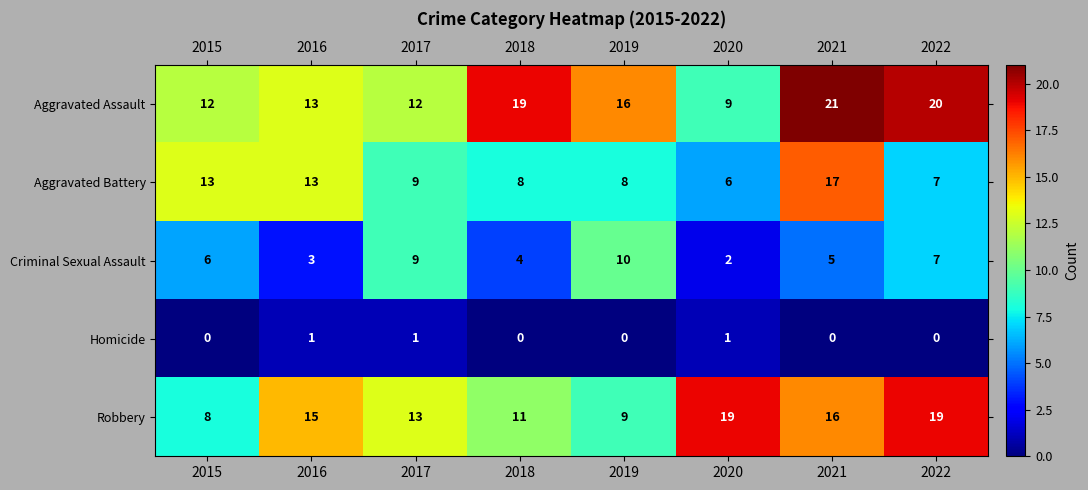

Rank the series at 2021 from highest to lowest value.

Aggravated Assault, Aggravated Battery, Robbery, Criminal Sexual Assault, Homicide